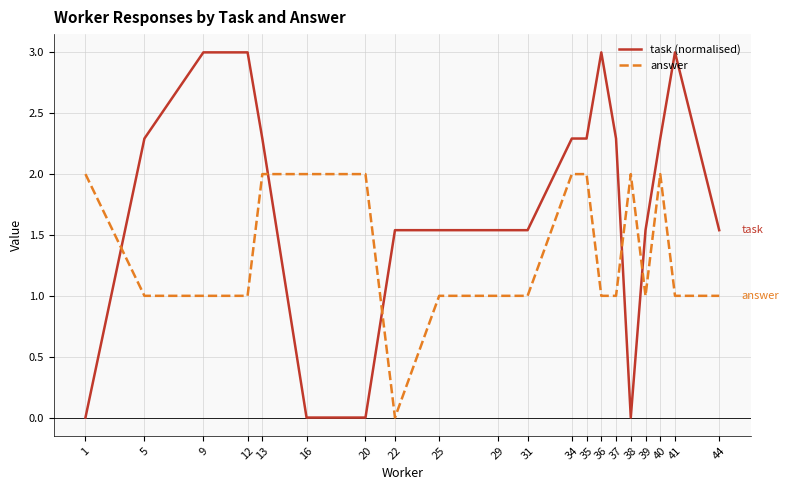

Between which two adjacent categories do task (normalised) and answer first intersect?

1 and 5